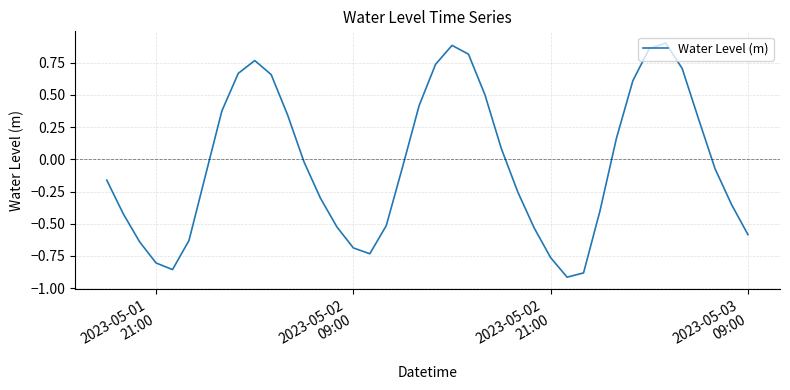

What is the difference between the maximum and minimum values?

1.8